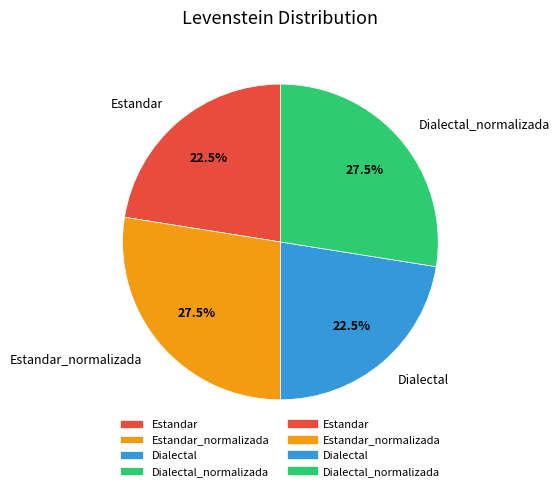

Between Dialectal and Estandar_normalizada, which is larger?

Estandar_normalizada